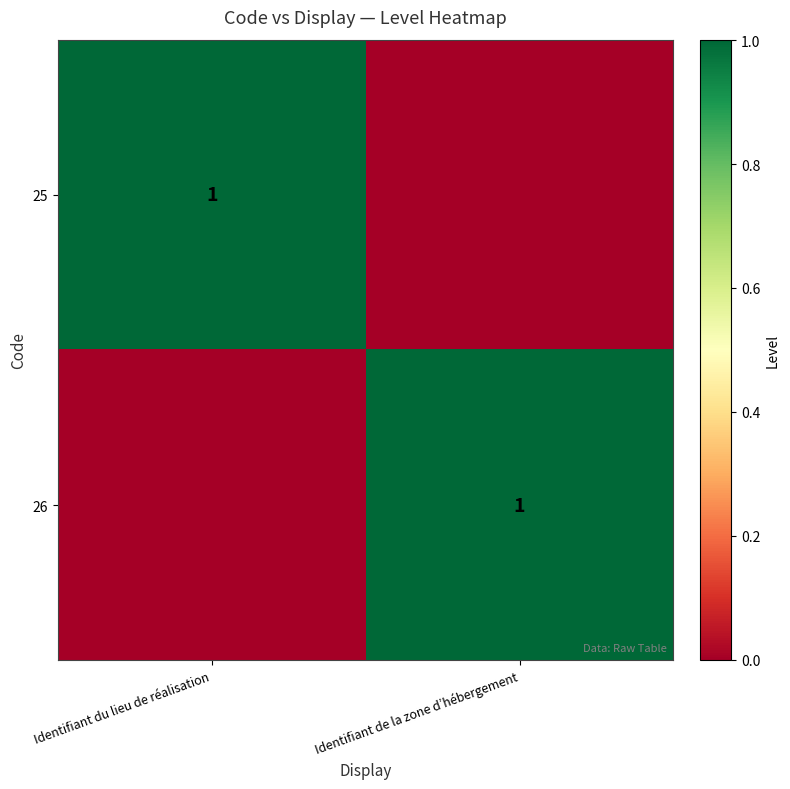

Is it true that 26 equals 1 at Identifiant de la zone d’hébergement?

True